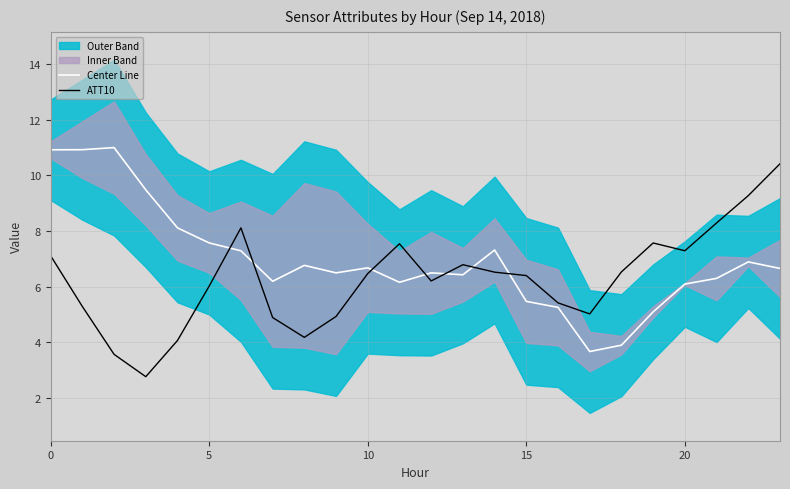

Between 20 and 15, which is larger?

15